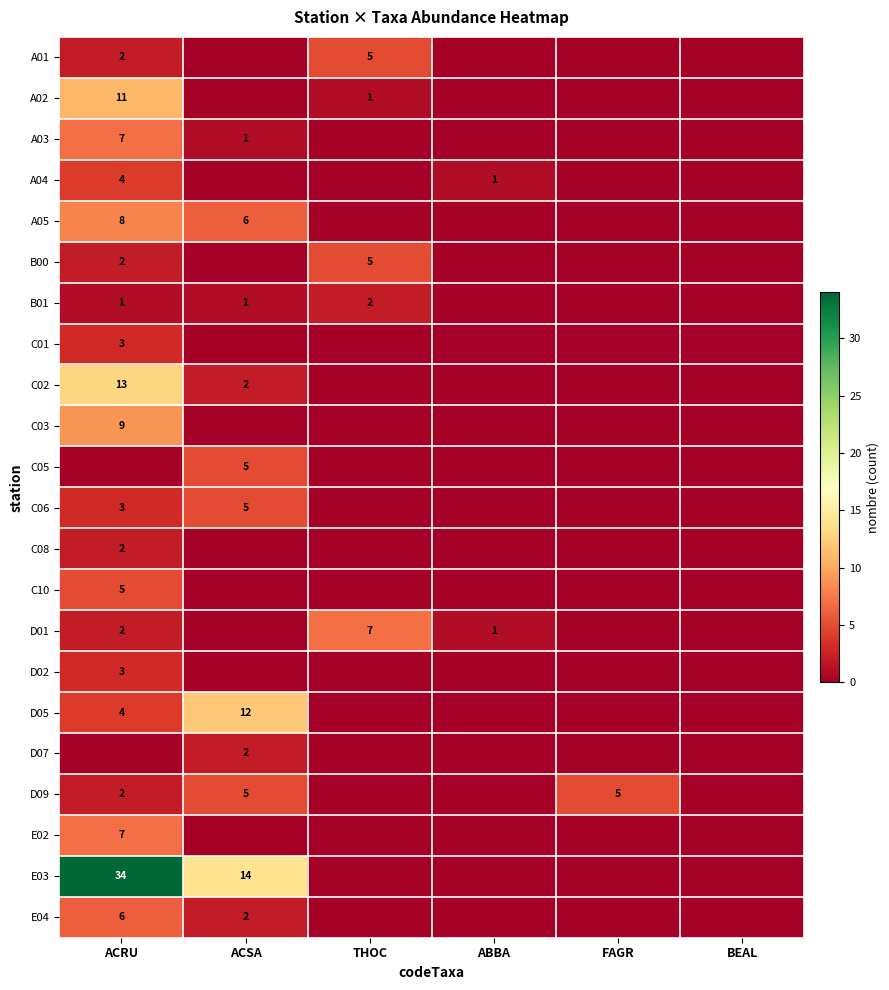

The value of A02 at THOC is 1. True or false?

True